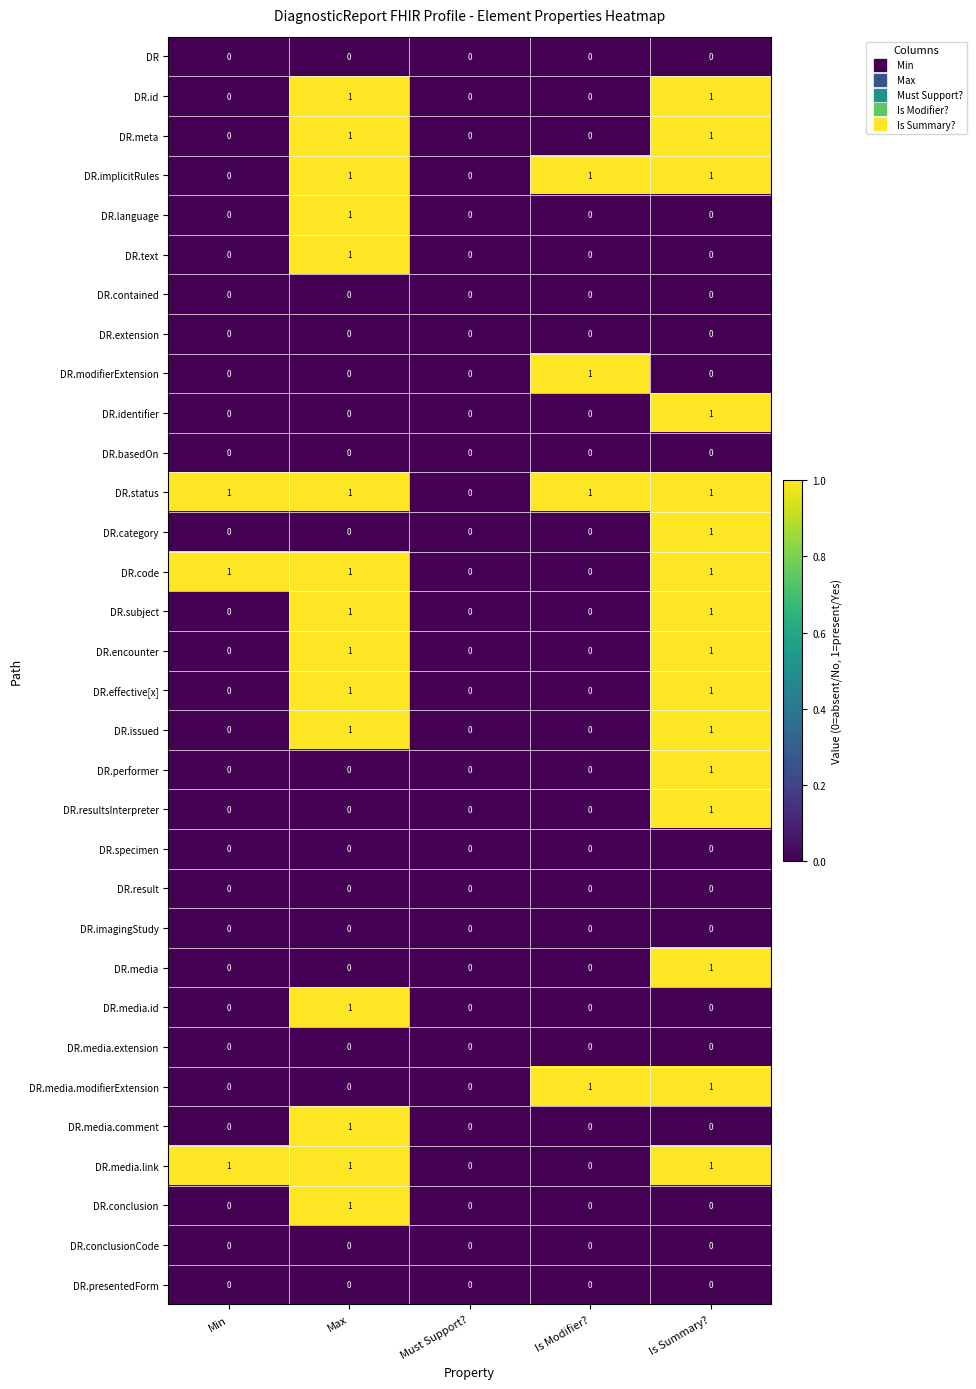

How many data points in DR.implicitRules are less than 1?

2